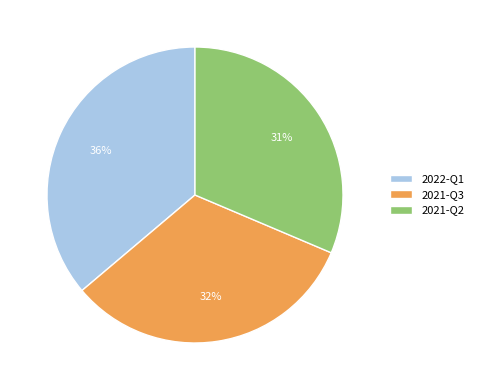

To the nearest percent, what is the difference between the largest and smallest slice percentages?

5%